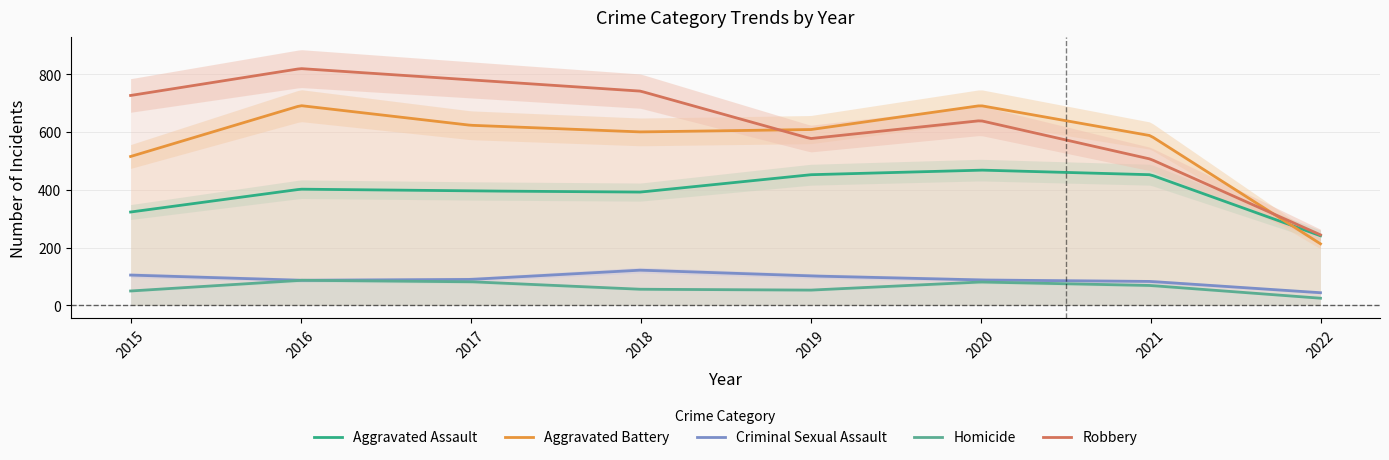

Is this an area chart (filled region under the line)?

No